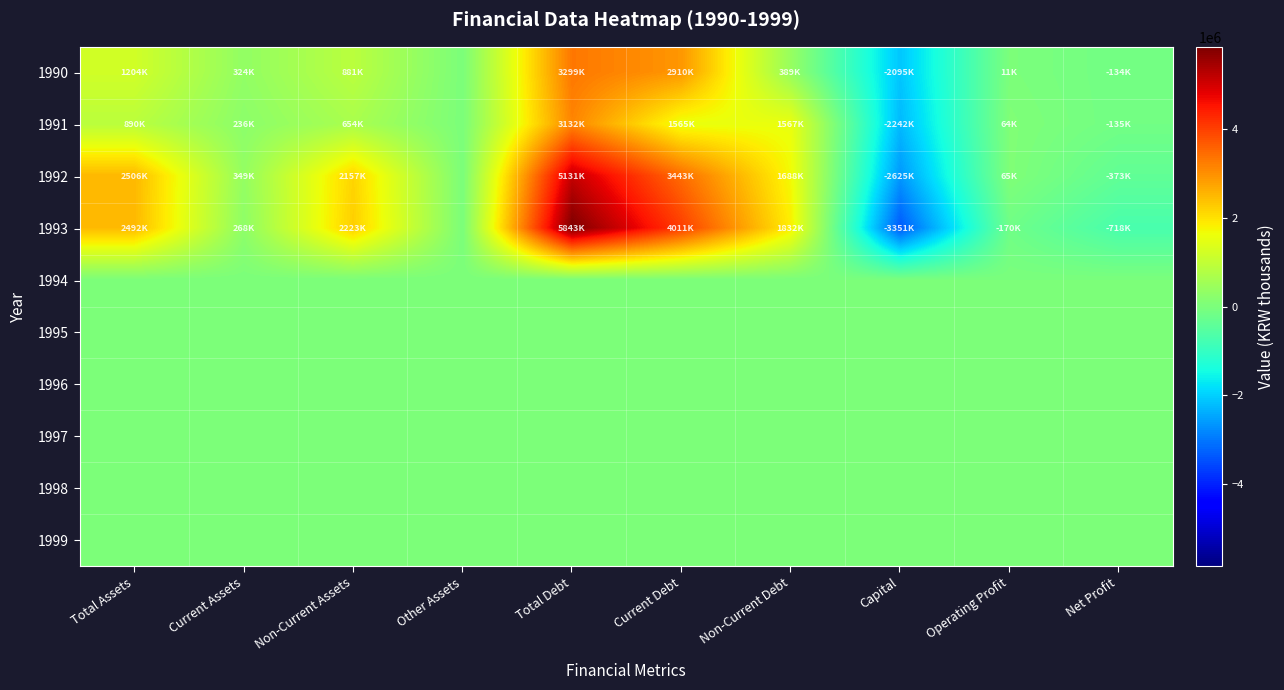

What is the spread (max minus min) of values at Net Profit?

717764